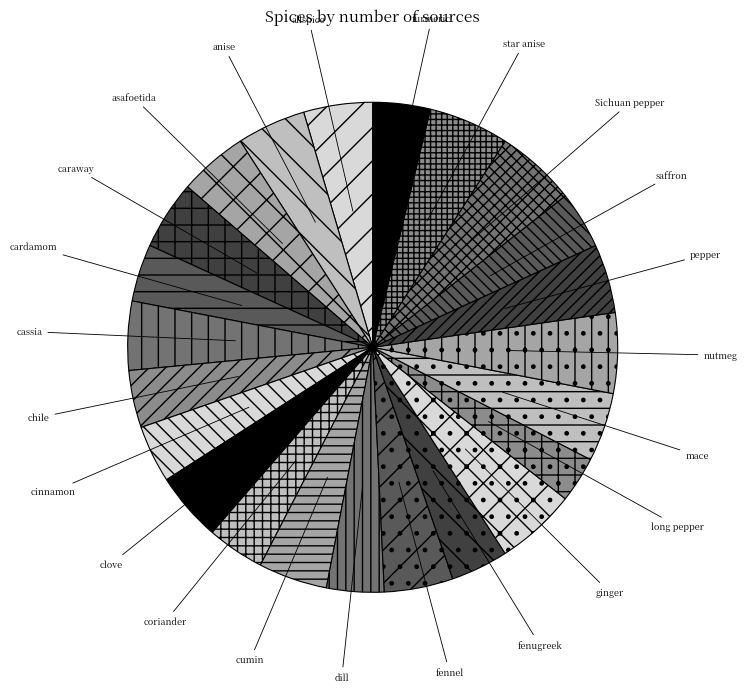

Is the sum of allspice and fenugreek greater than half?

No